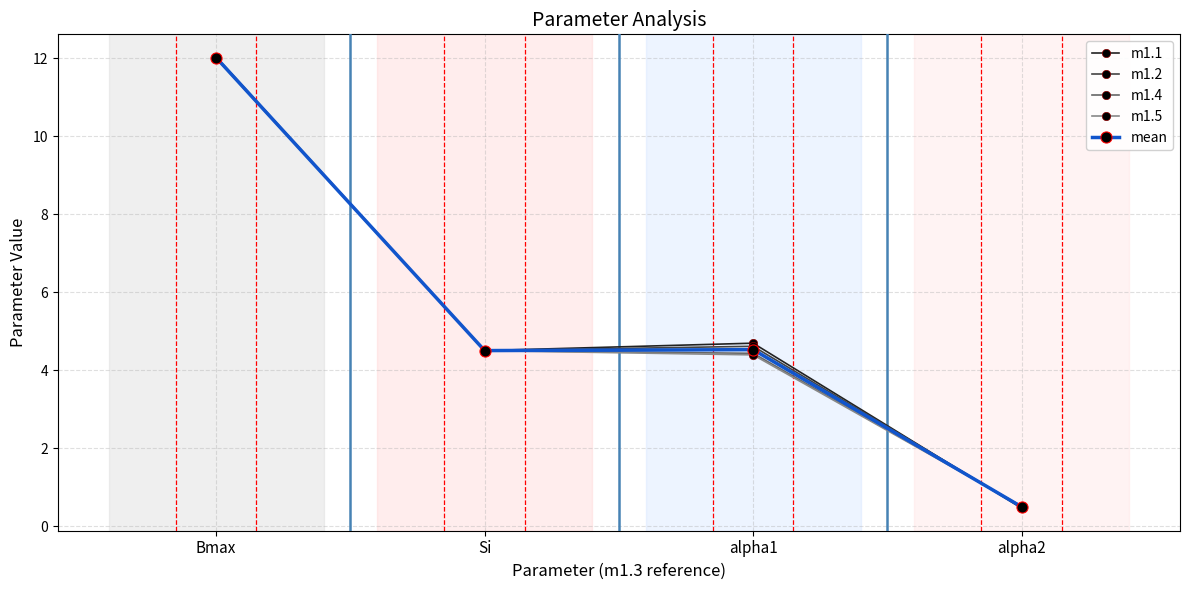

At which category is the sum across all series the highest?

Bmax